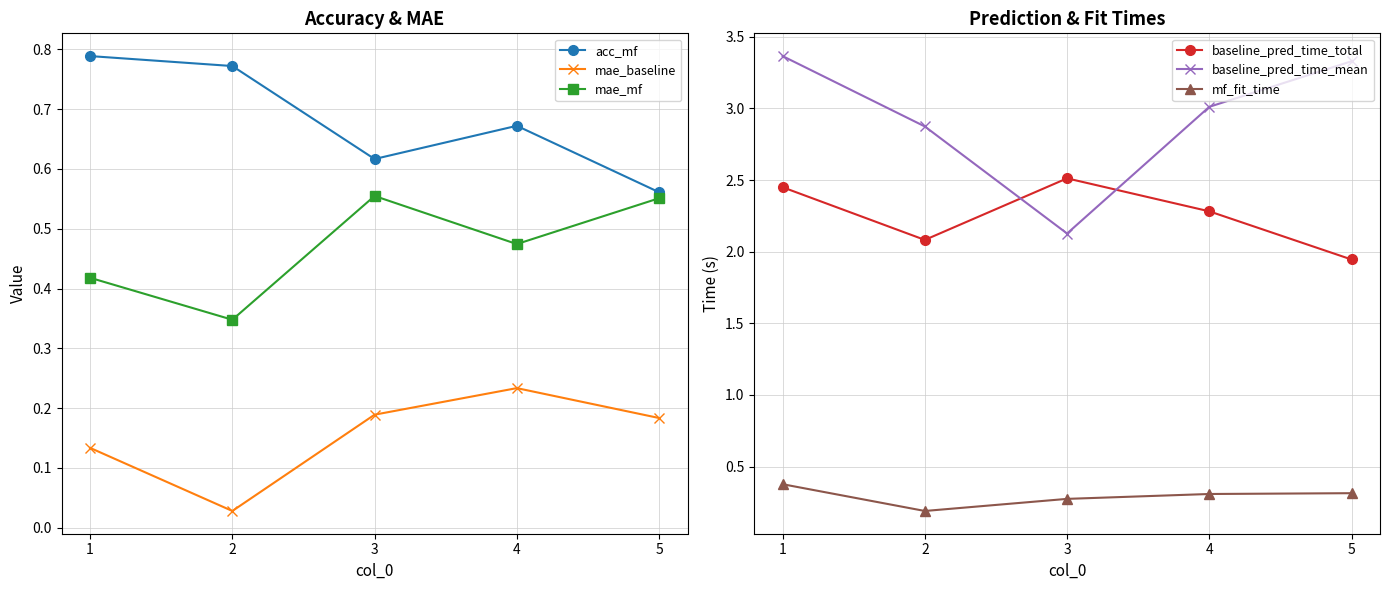

Is the value of mae_mf at 5 greater than the value of baseline_pred_time_mean at 1?

No